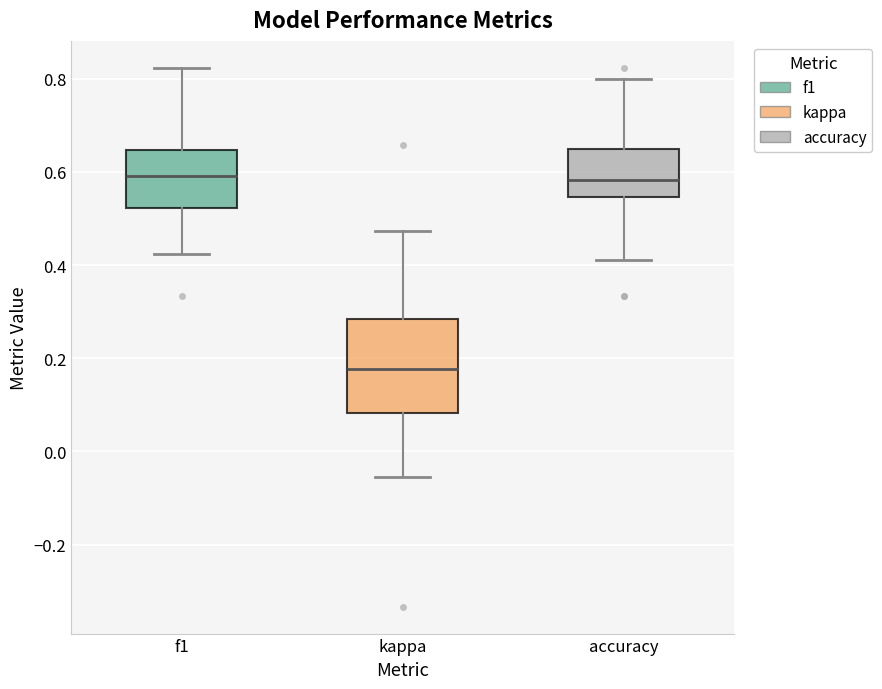

Reading left to right, transcribe this box plot: for each box, give where its median line is, the range the box spans, and where its two whiskers end, as read against the y-axis. The values are not printed on the chart, so give them approximately, as read against the axis.

f1: median 0.60, box 0.52 to 0.64, whiskers 0.42 to 0.82
kappa: median 0.18, box 0.08 to 0.28, whiskers -0.06 to 0.48
accuracy: median 0.58, box 0.54 to 0.66, whiskers 0.42 to 0.80